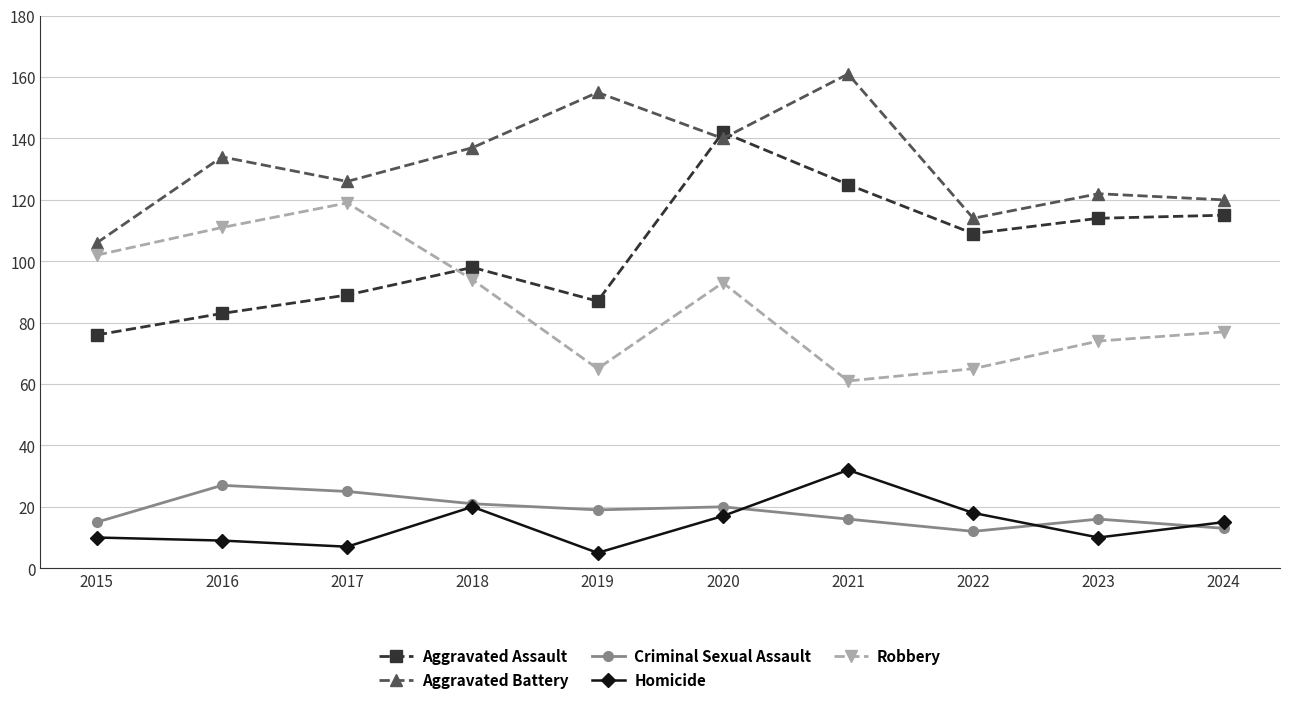

Where is Aggravated Assault nearest to the value 109?

2022